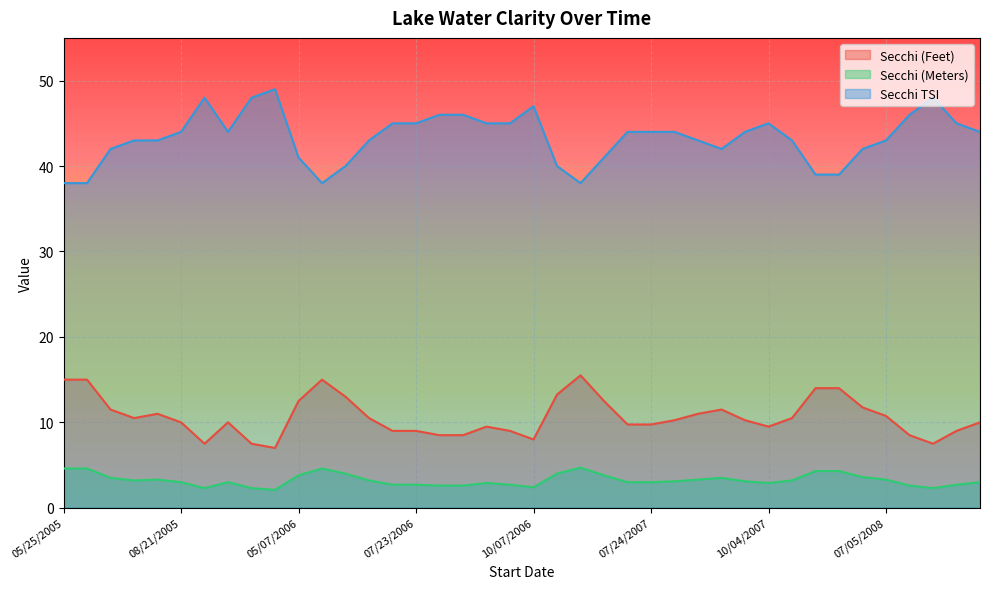

What are all the series names shown in the legend?

Secchi (Feet), Secchi (Meters), Secchi TSI